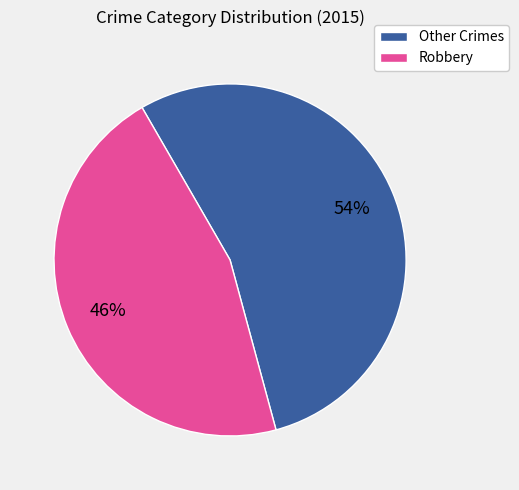

Is it true that Other Crimes is 46% of the pie?

False